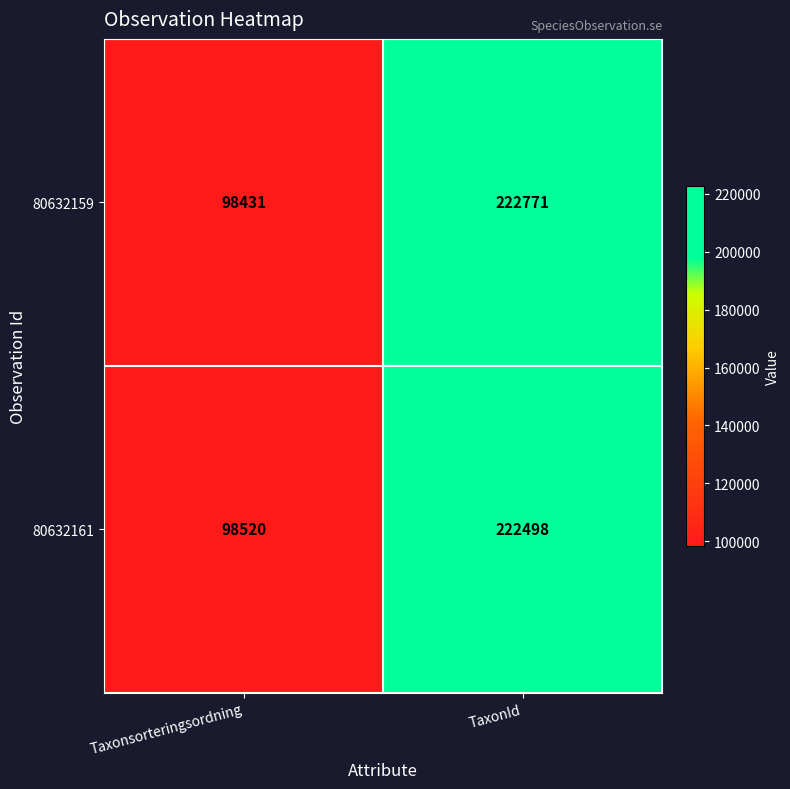

Is it true that 80632159 equals 384310 at TaxonId?

False